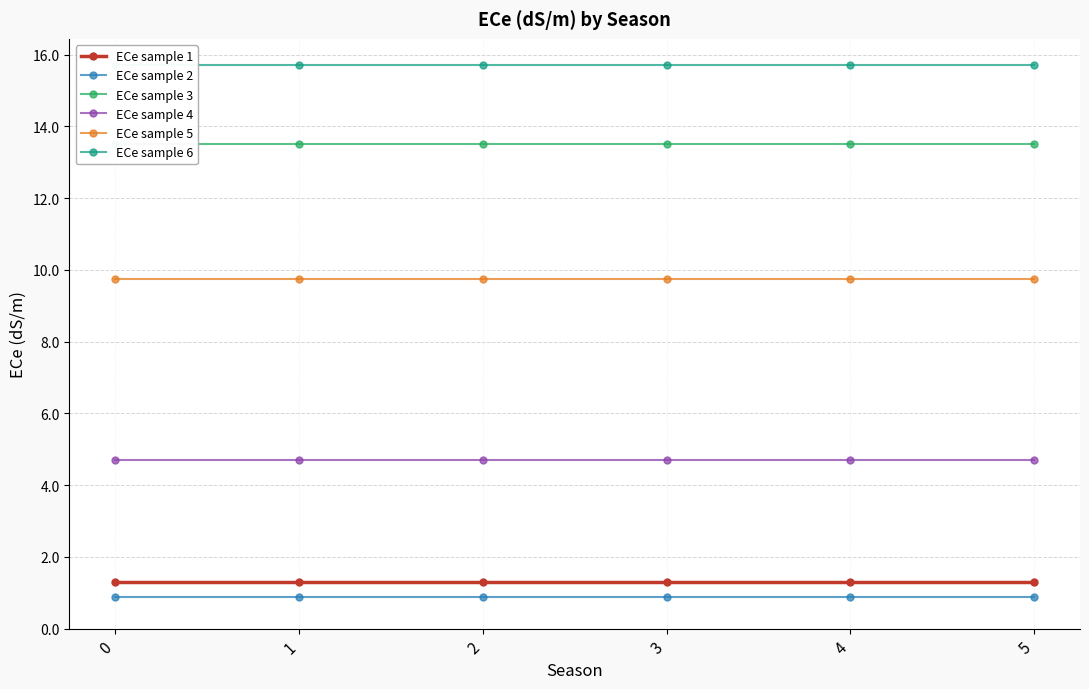

What is the spread (max minus min) of values at 4?

14.8